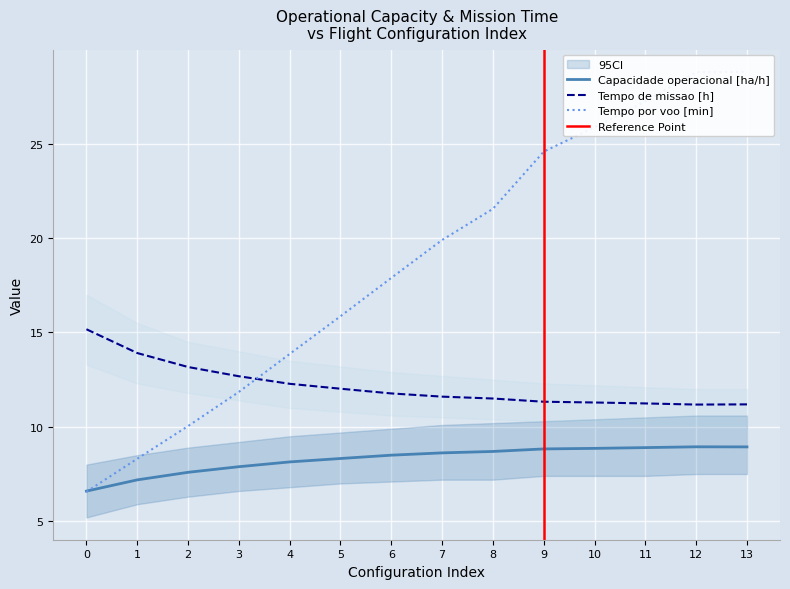

How many lines are shown in the chart?

3